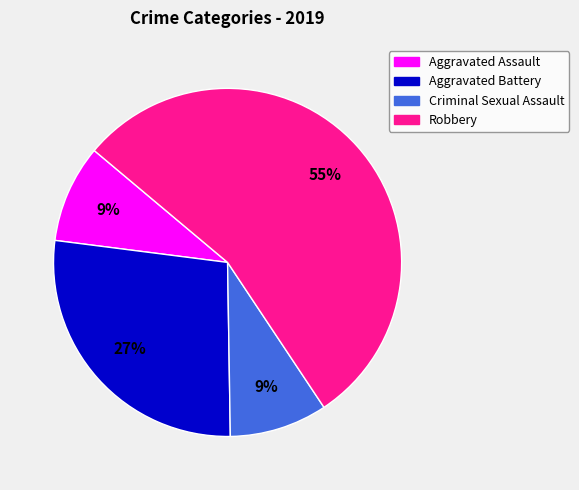

Is the sum of Aggravated Assault and Robbery greater than half?

Yes